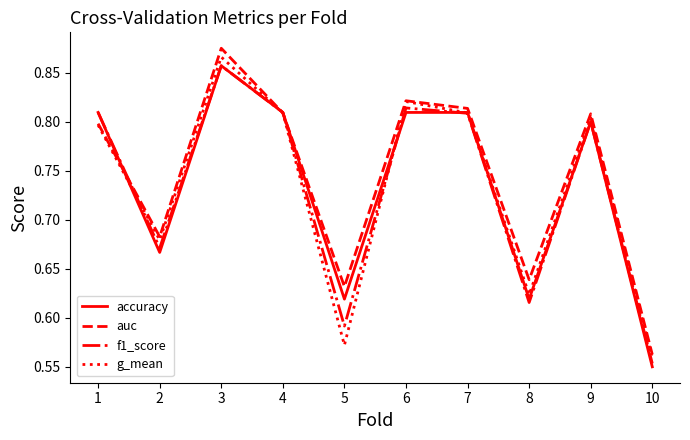

After their last crossing, which series has the higher values: g_mean or accuracy?

g_mean